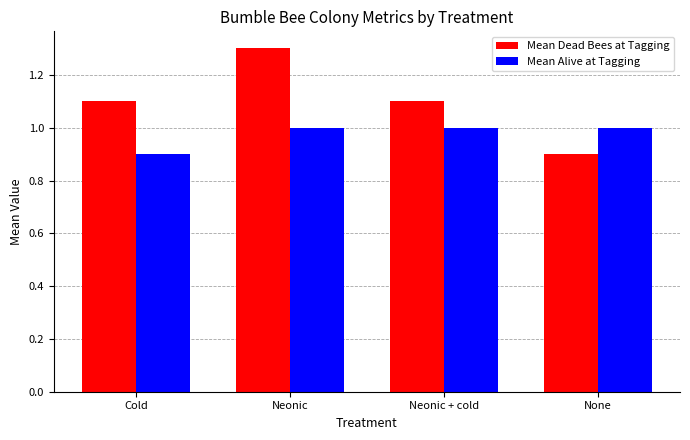

Reading right to left, list all the values displayed in this chart.

Mean Dead Bees at Tagging: 0.9	1.1	1.3	1.1
Mean Alive at Tagging: 1.0	1.0	1.0	0.9